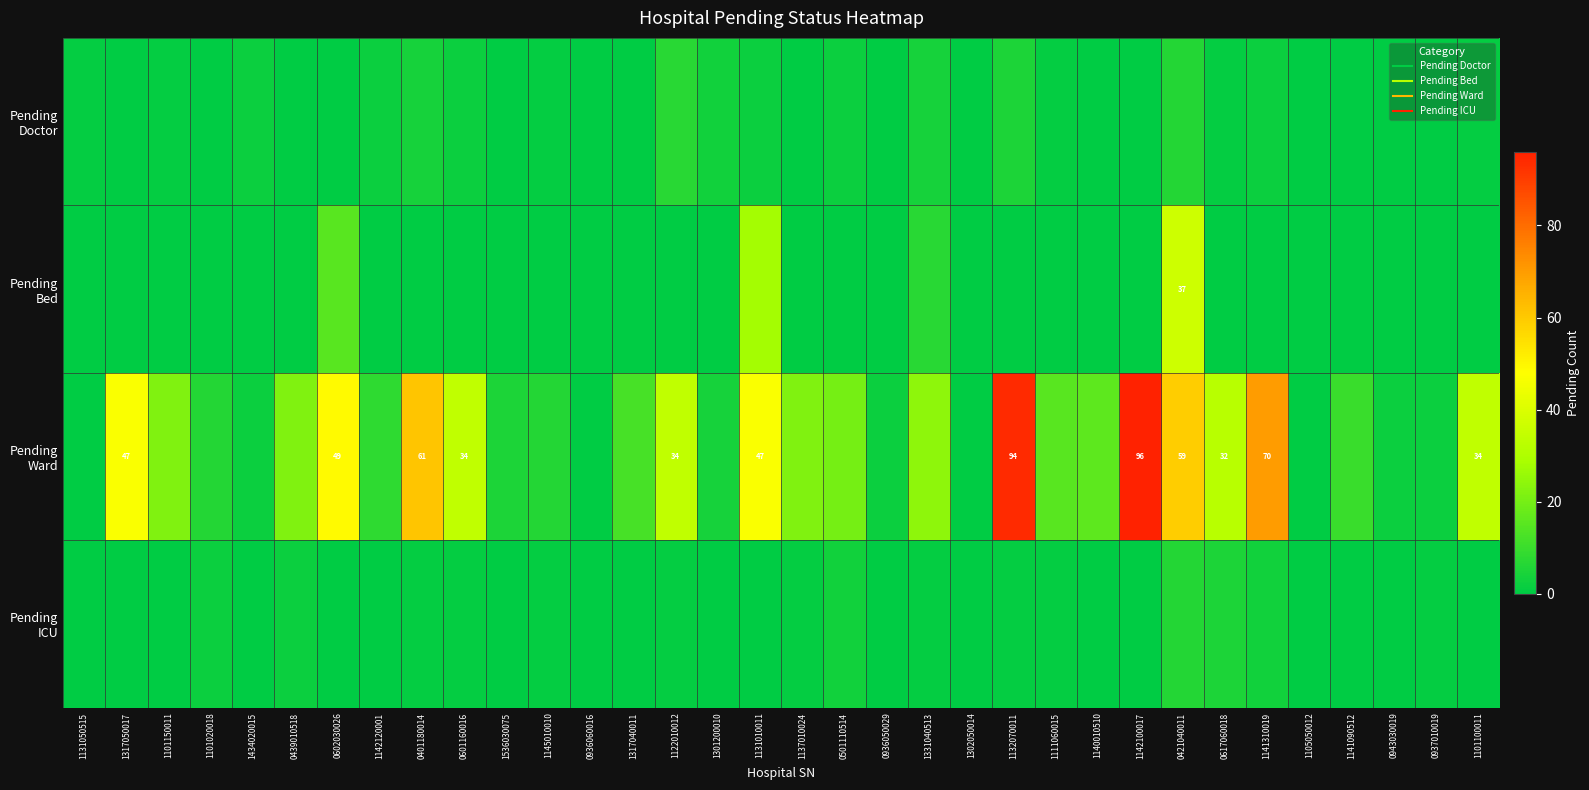

Rank the categories by Pending Doctor value from lowest to highest.

1317050017, 1101020018, 0439010518, 0602030026, 1536030075, 0936060016, 1317040011, 1137010024, 0936050029, 1302050014, 1140010510, 1142100017, 1105050012, 1141090512, 0943030019, 0937010019, 1131050515, 1101150011, 1145010010, 1111060015, 0617060018, 1101100011, 1434020015, 1142120001, 0601160016, 1131010011, 0501110514, 1141310019, 1301200010, 0401180014, 1331040513, 1132070011, 0421040011, 1122010012